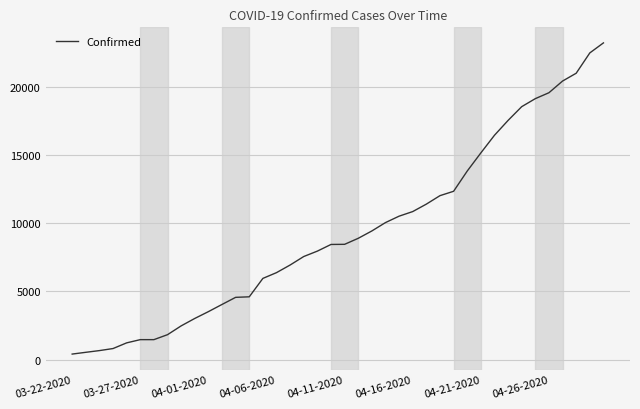

What is the greatest value displayed?

23220